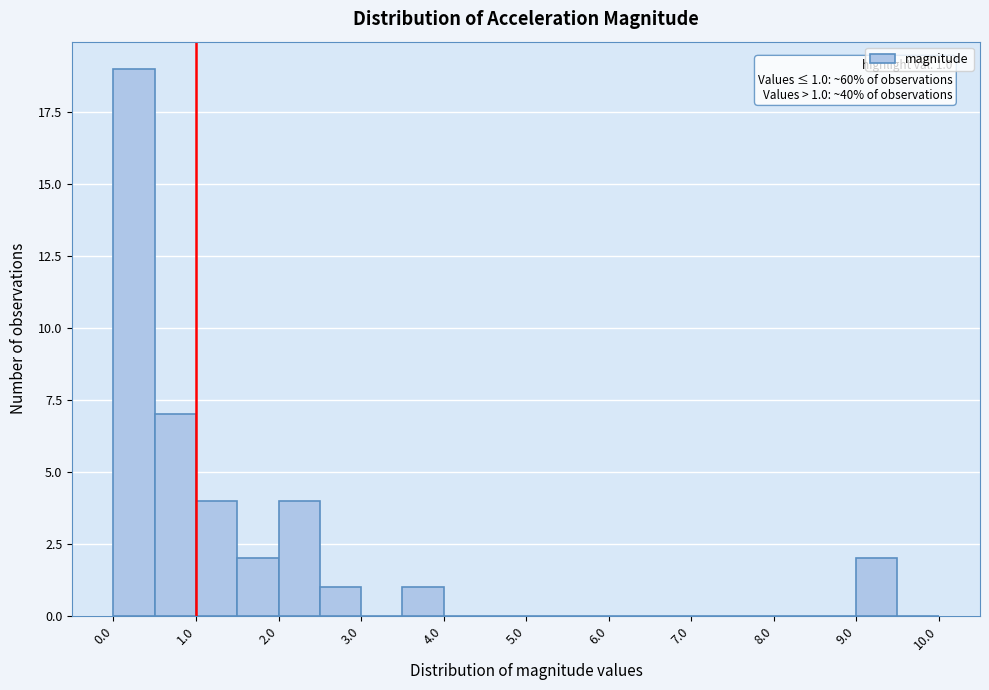

Which range on the x-axis has the tallest bar?

0.0 to 0.5